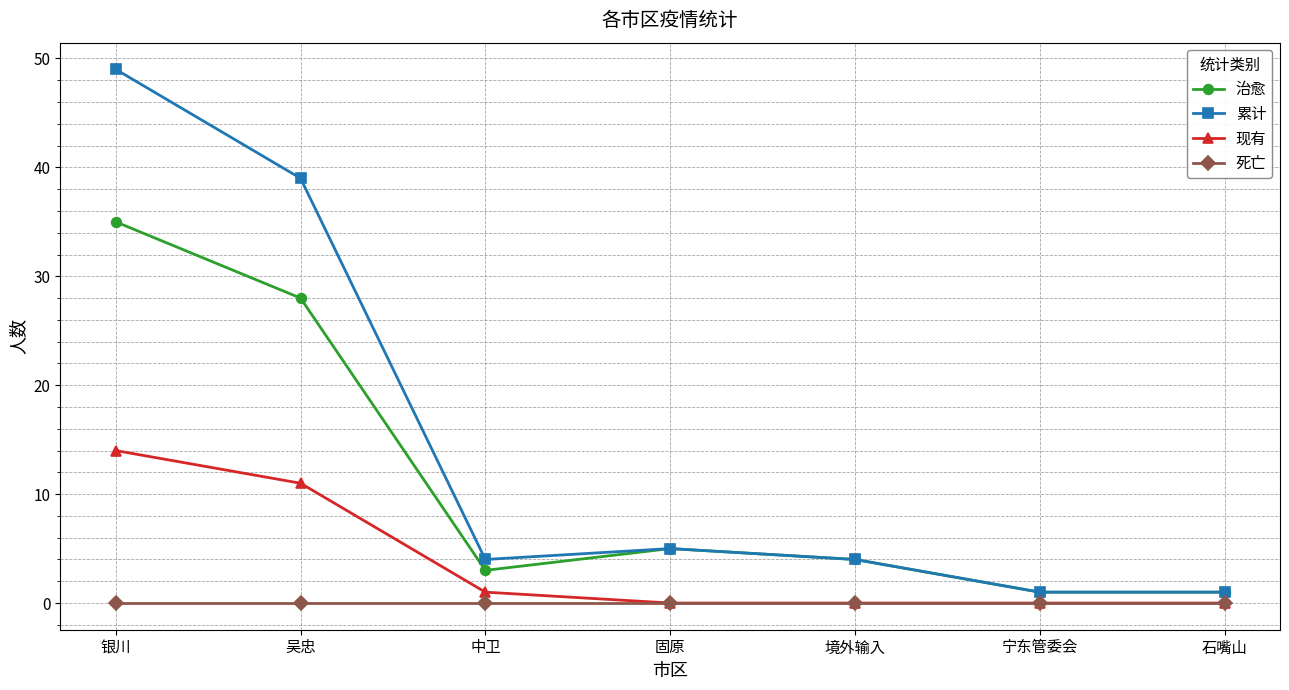

Where is the first local maximum for 治愈?

固原